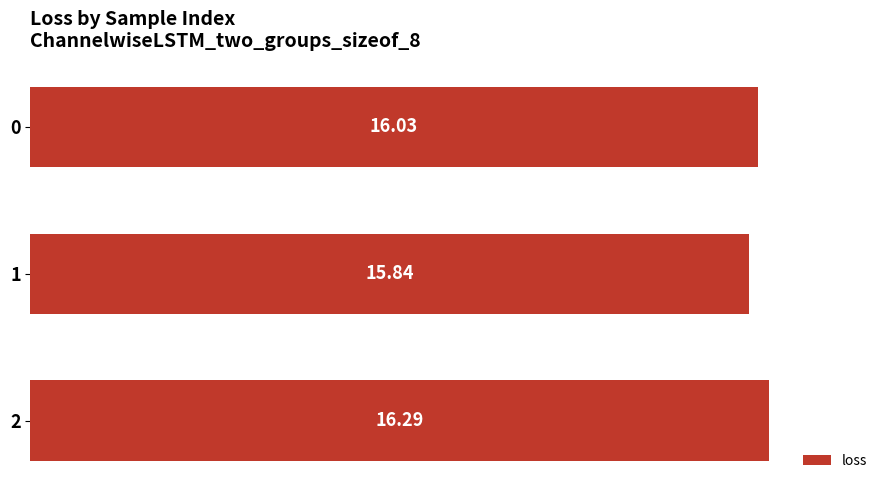

How many series are shown in this chart?

1